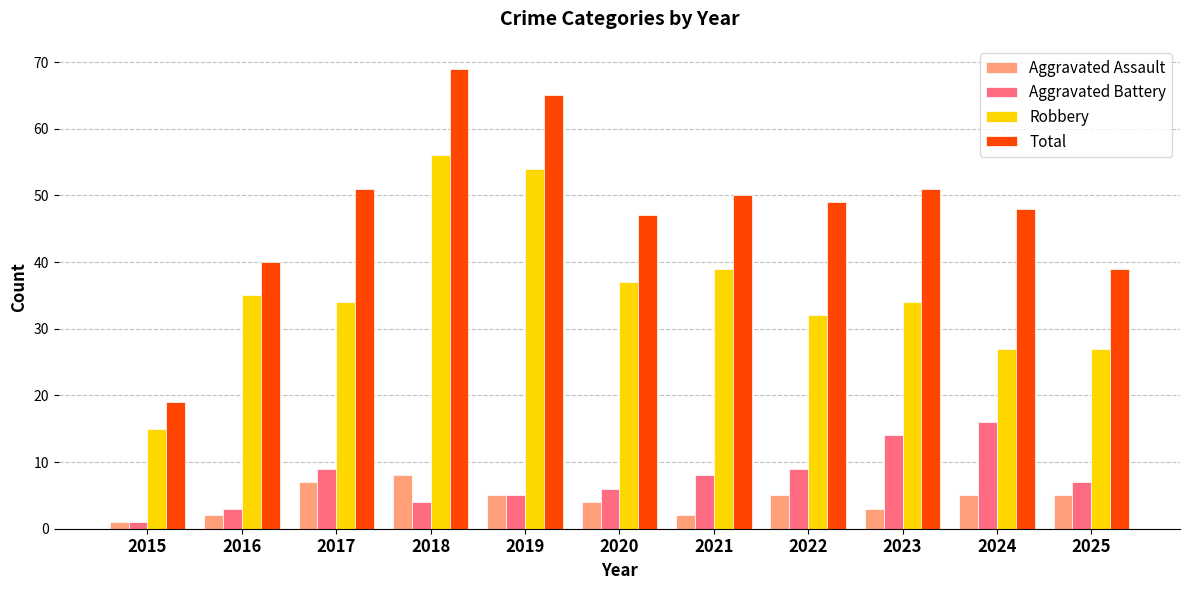

Reading left to right, transcribe all the data shown in this chart.

Aggravated Assault: 1	2	7	8	5	4	2	5	3	5	5
Aggravated Battery: 1	3	9	4	5	6	8	9	14	16	7
Robbery: 15	35	34	56	54	37	39	32	34	27	27
Total: 19	40	51	69	65	47	50	49	51	48	39